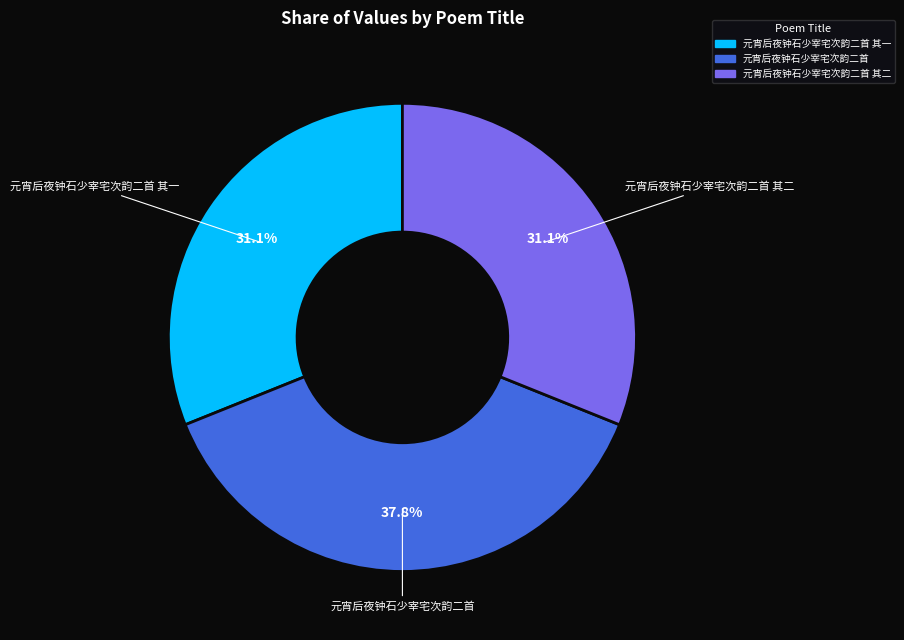

What is the ratio of the value at 元宵后夜钟石少宰宅次韵二首 其一 to the value at 元宵后夜钟石少宰宅次韵二首 其二?

1.0